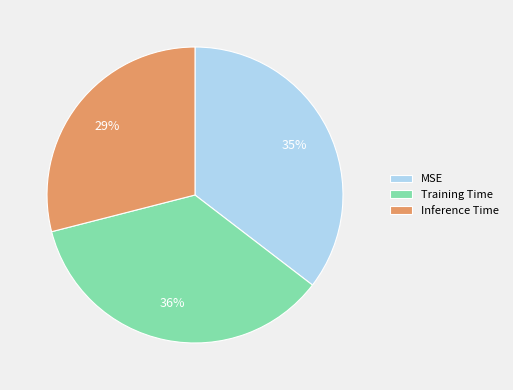

Which has a higher value, Training Time or Inference Time?

Training Time